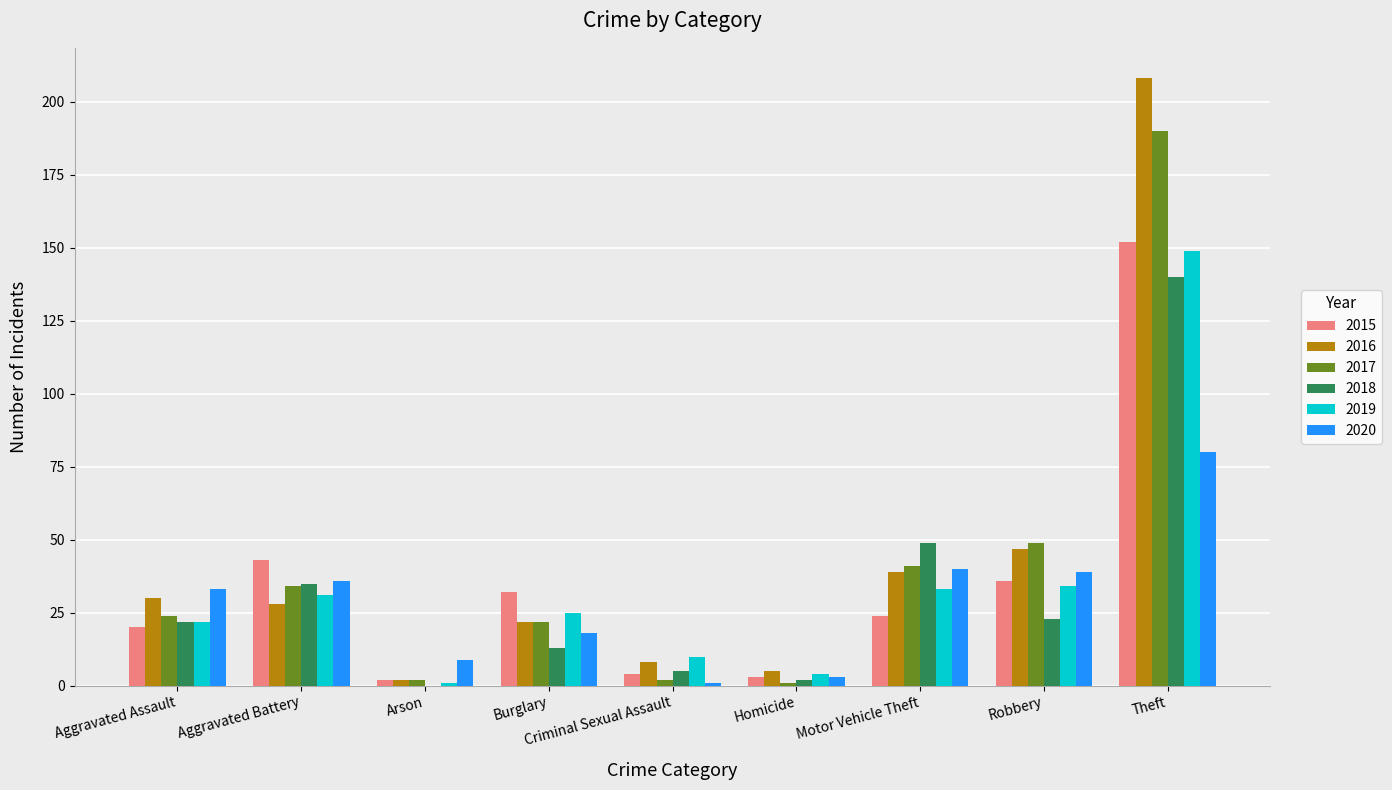

What is the total value across all series at Aggravated Assault?

151